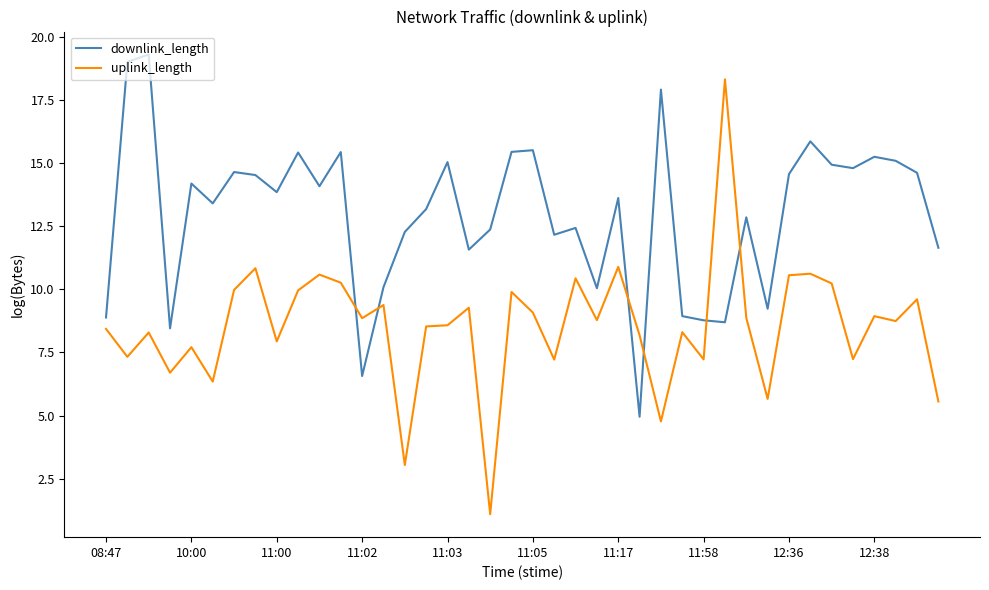

Which series has the largest total across all categories?

downlink_length